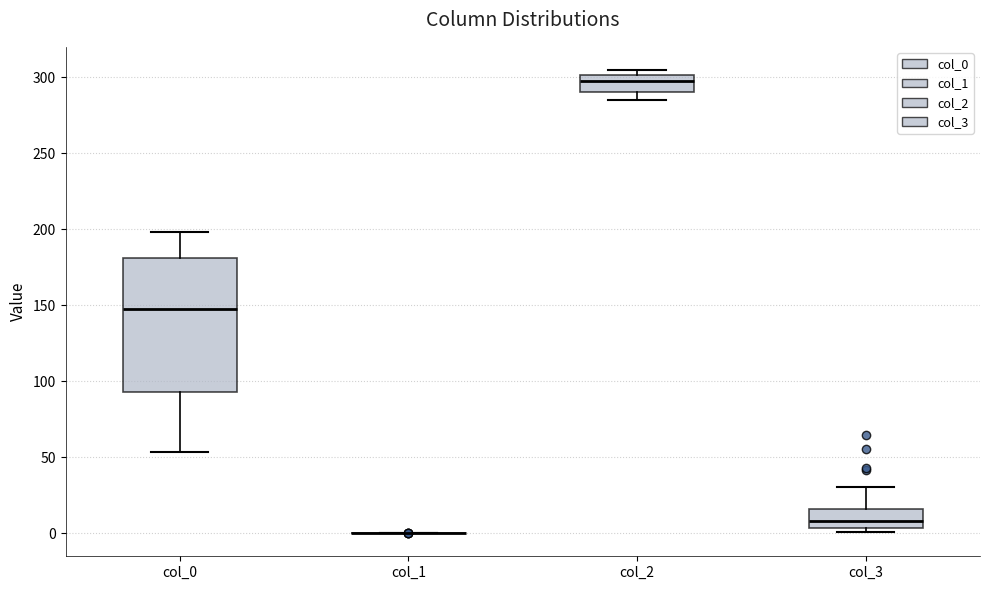

Which box is the tallest, from its lower edge to its upper edge?

col_0